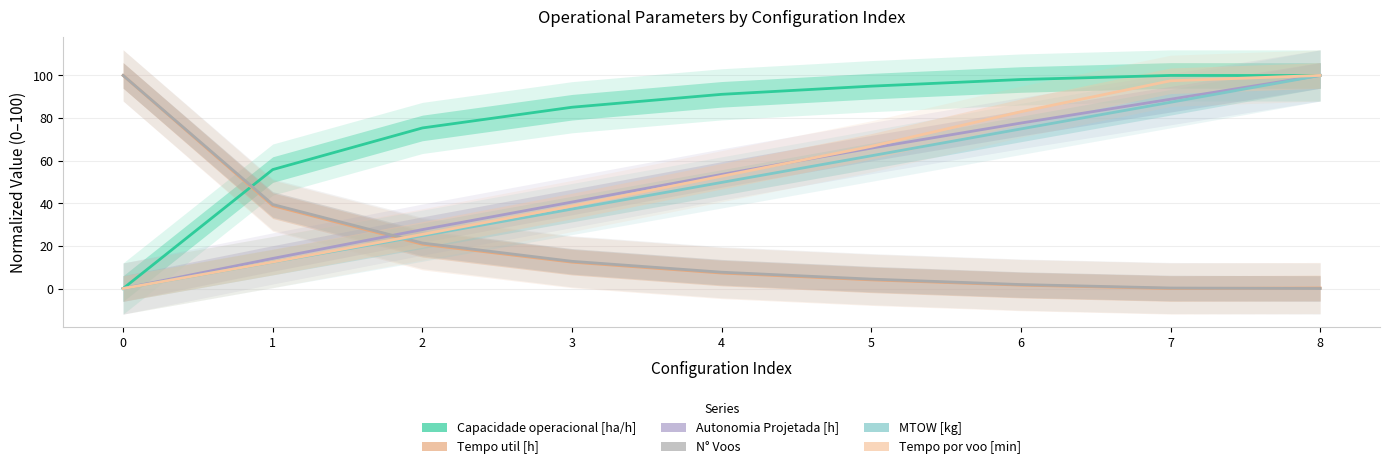

Is the value of N° Voos at 7 greater than the value of Tempo util [h] at 0?

No